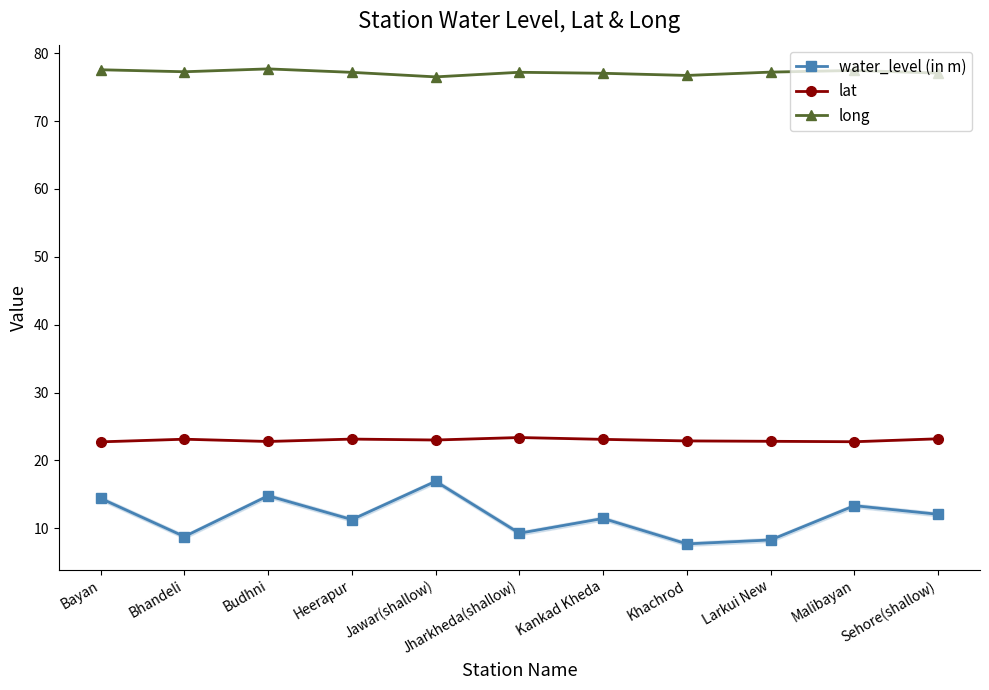

What is the spread (max minus min) of values at Bayan?

63.2